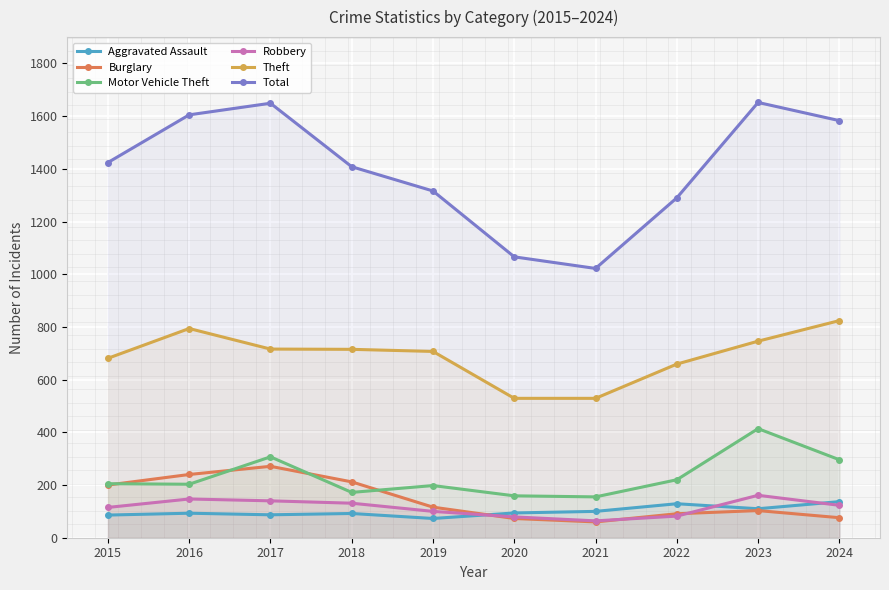

The Robbery series shows 100 at 2019. True or false?

True